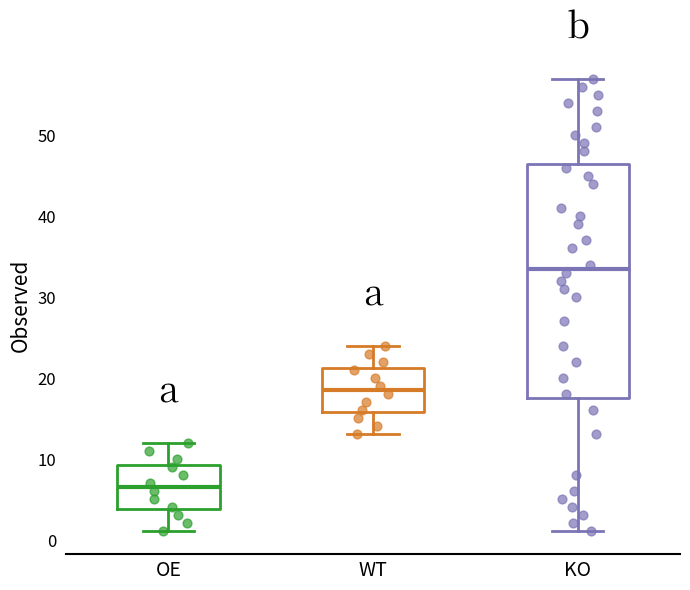

Where is the upper edge of the box for KO on the y-axis? The values are not printed on the chart, so give them approximately, as read against the axis.

47